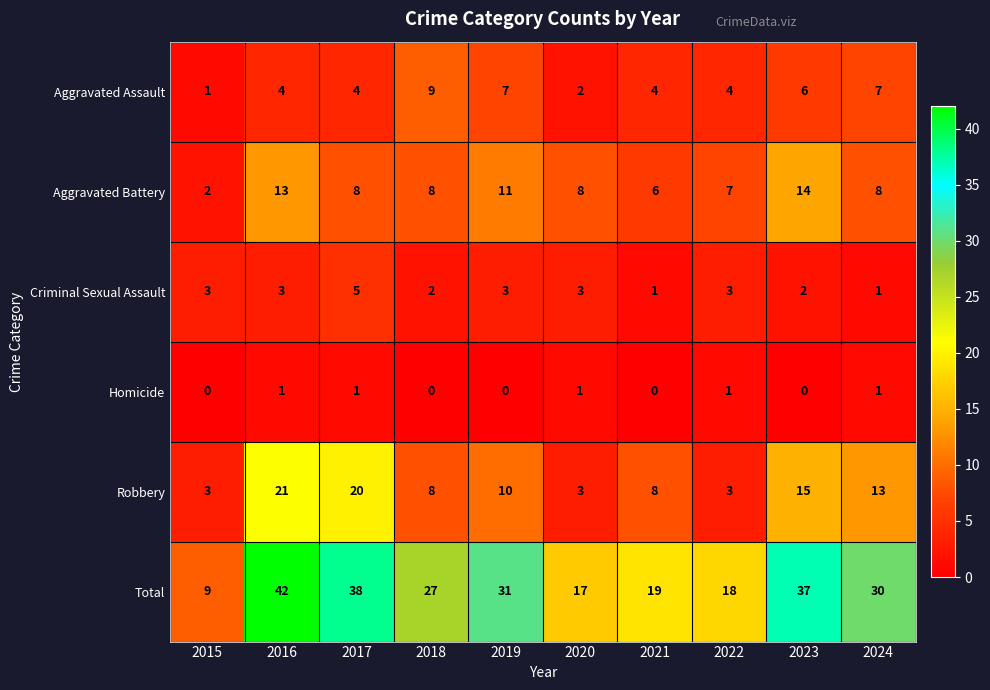

Where is Robbery nearest to the value 12?

2024